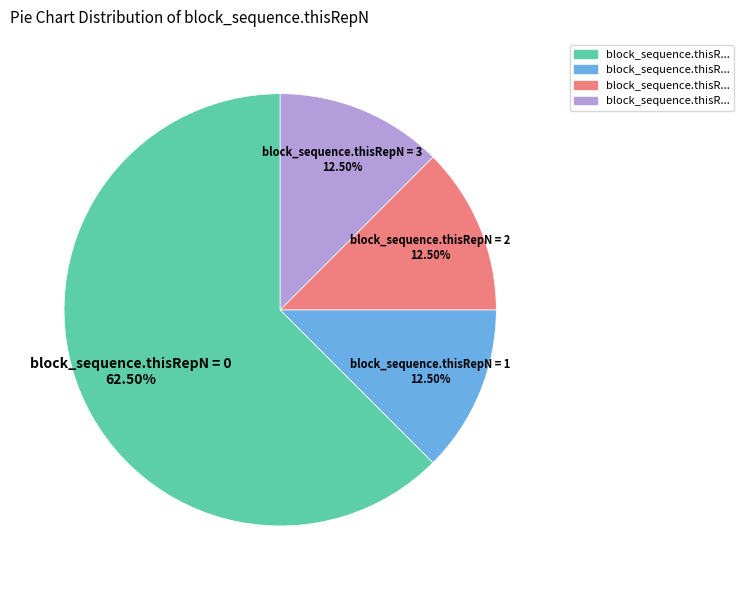

Is there a majority slice in this chart?

Yes